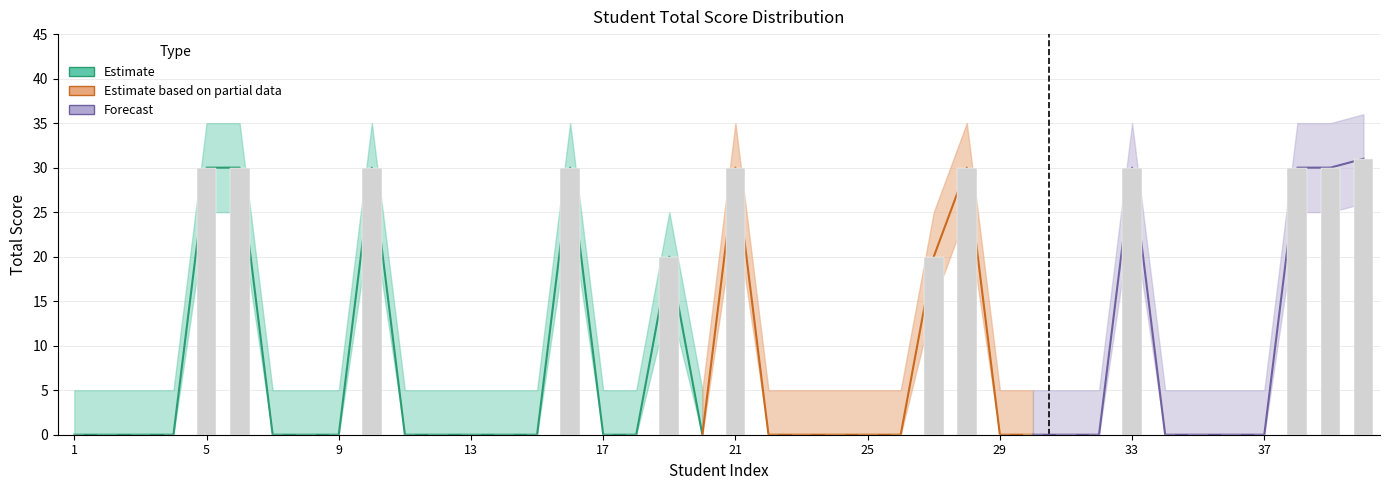

Rank the series at 37 from highest to lowest value.

Total_upper, Total, Total_lower